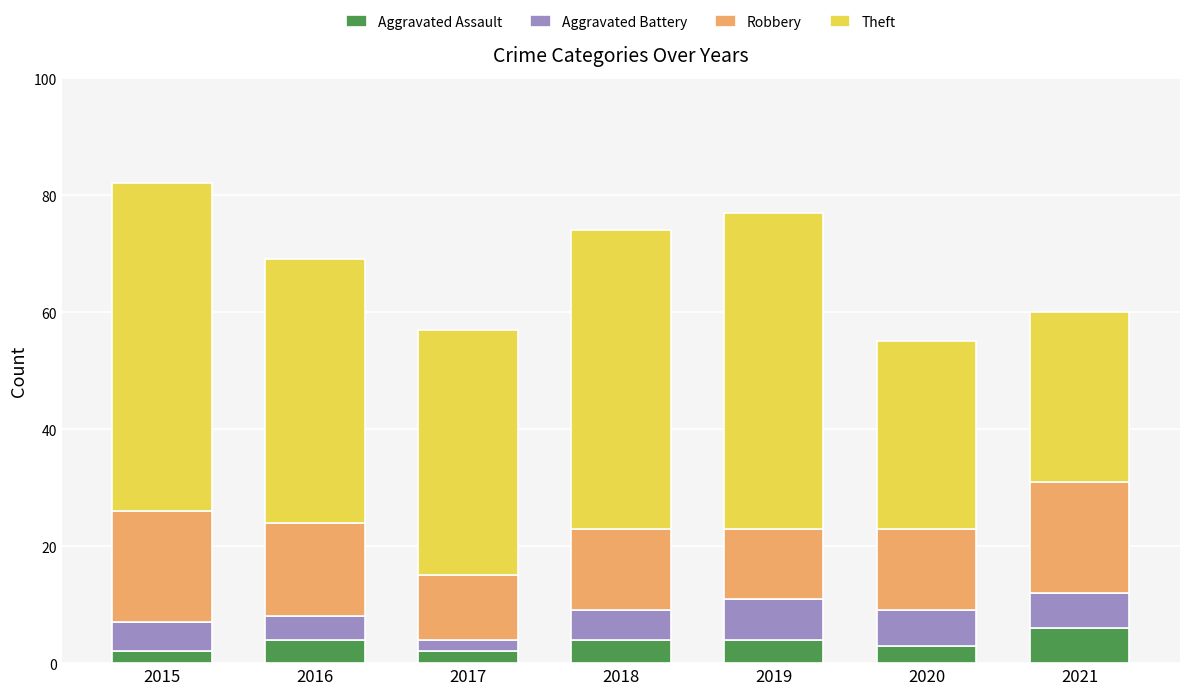

What are all the series names shown in the legend?

Aggravated Assault, Aggravated Battery, Robbery, Theft